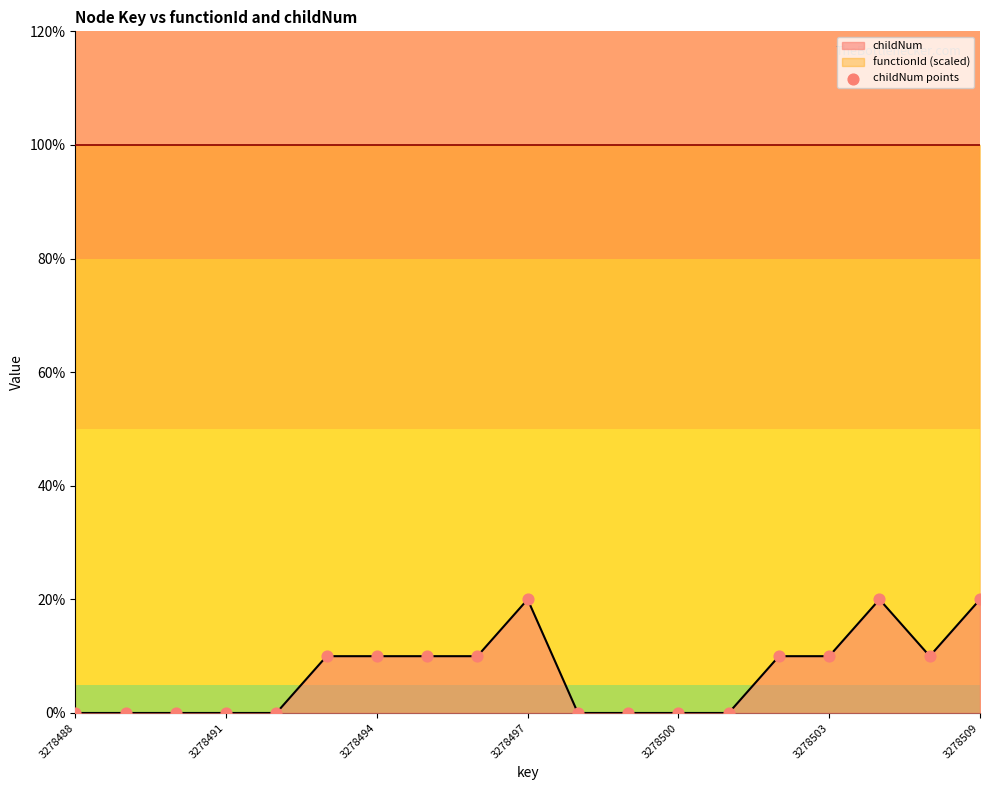

Which has a higher value, 13 or 3278509?

3278509